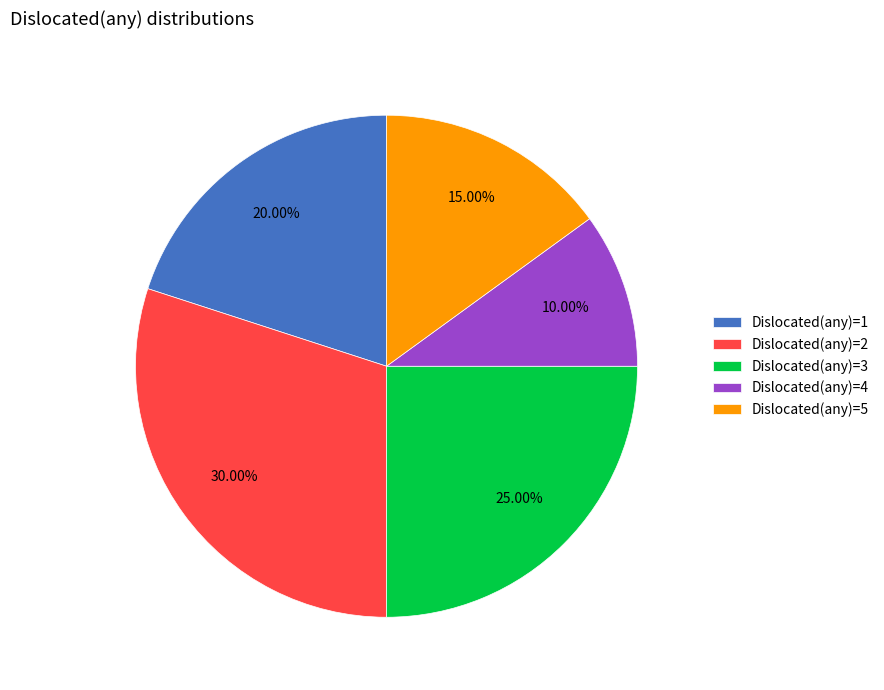

Count the number of slices in the pie.

5